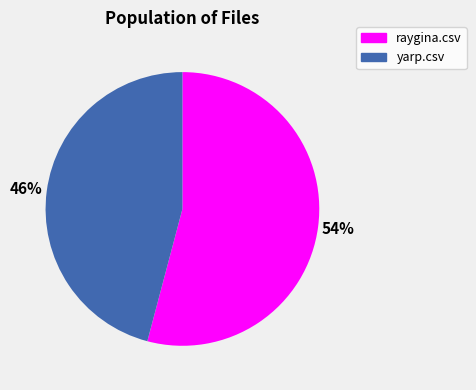

Count the number of slices in the pie.

2